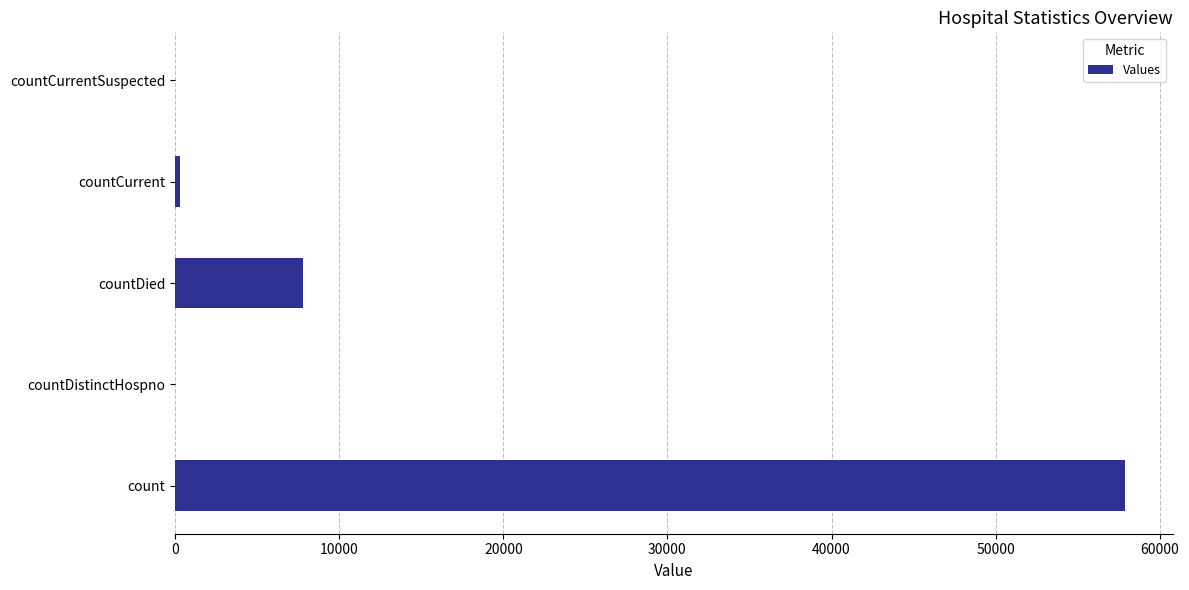

Between countCurrentSuspected and countDied, which is larger?

countDied